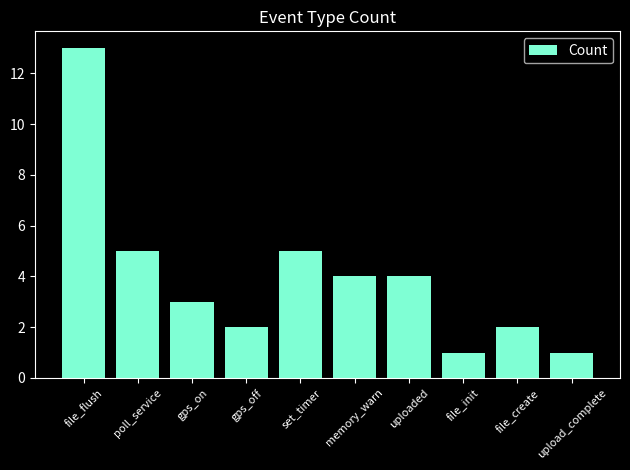

Approximately how many times larger is the value at gps_off compared to upload_complete?

2.0